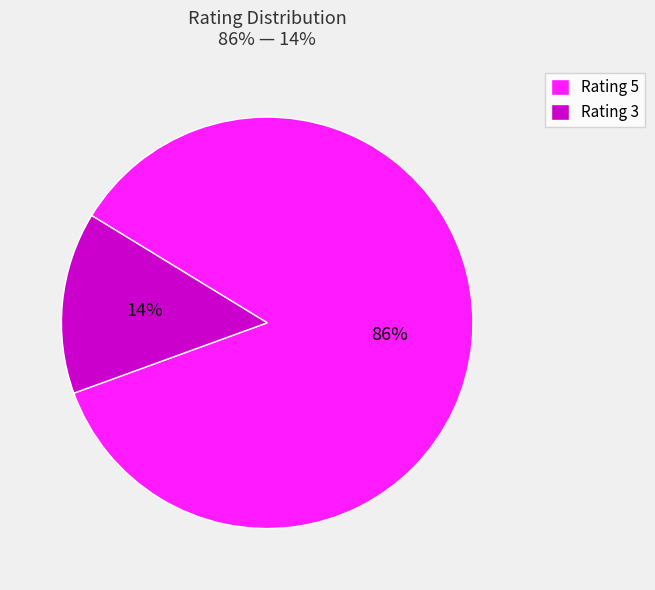

Does Rating 3 represent more than half of the total?

No